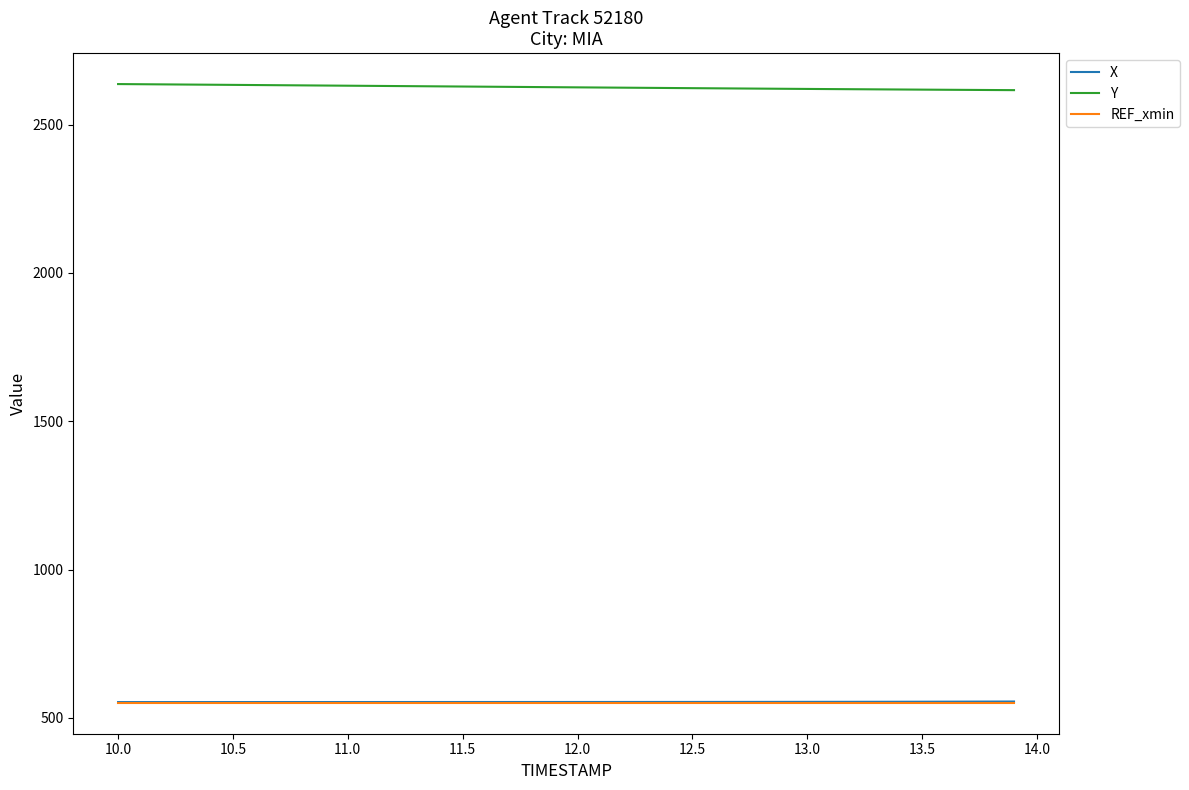

At how many categories does at least one series exceed 1836?

40